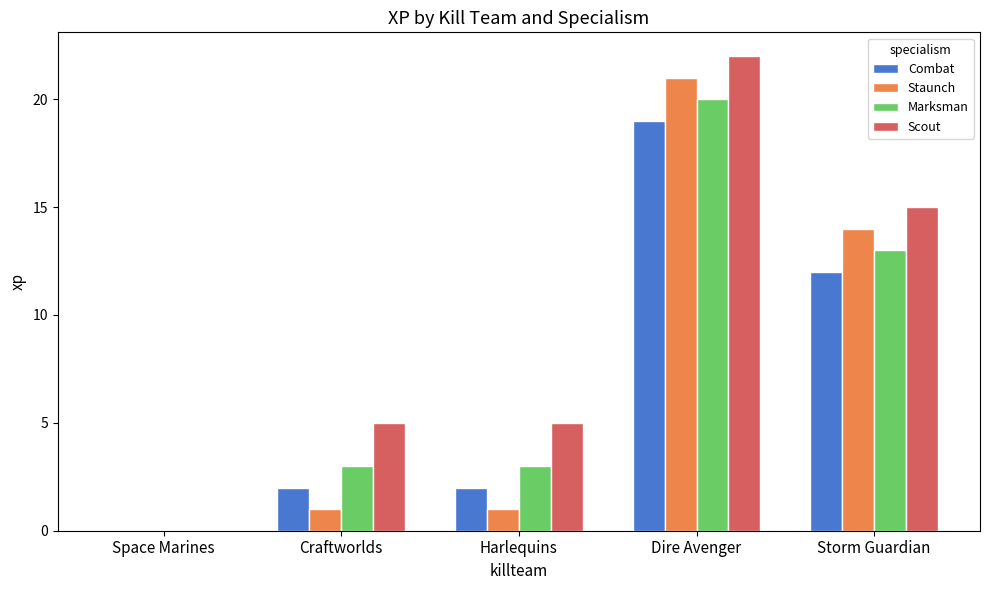

Which series has the largest total across all categories?

Scout